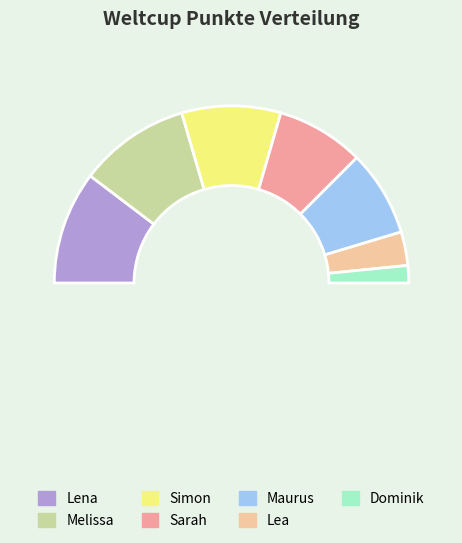

How many segments does this pie chart have?

7